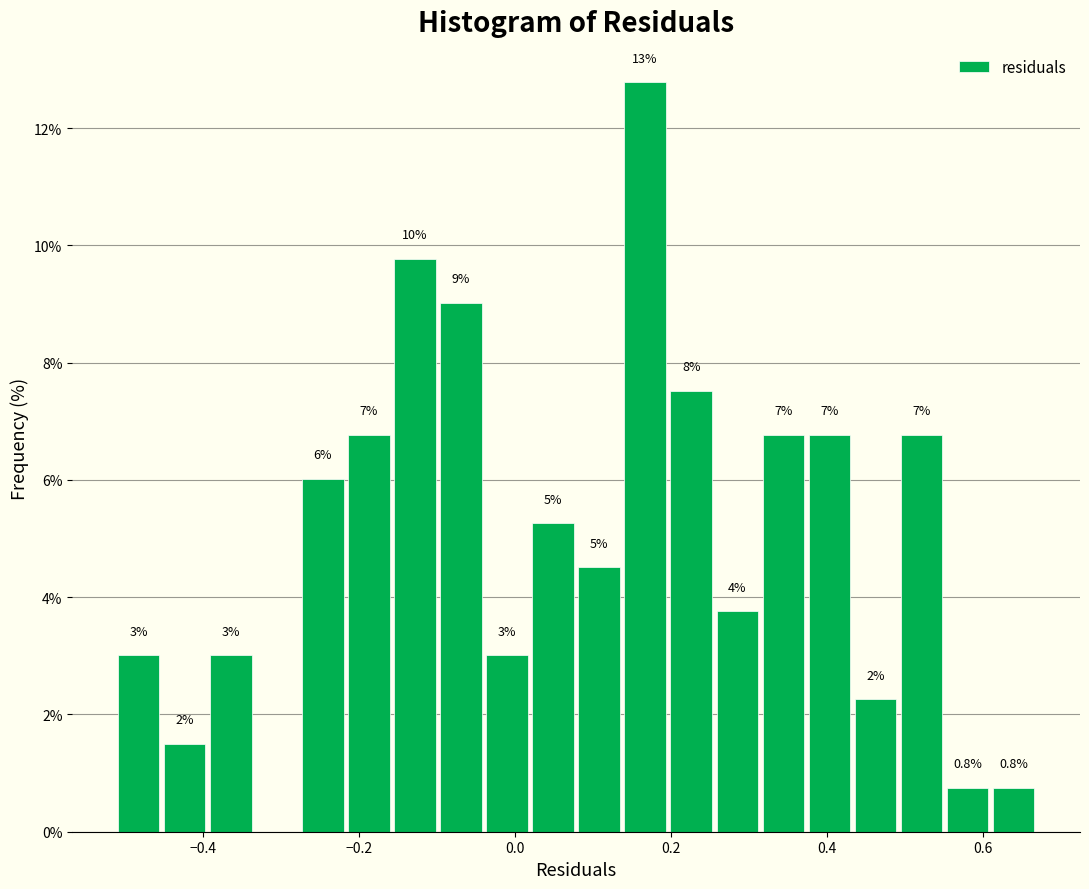

Read against the x-axis, roughly where is the centre of the tallest bar?

0.16